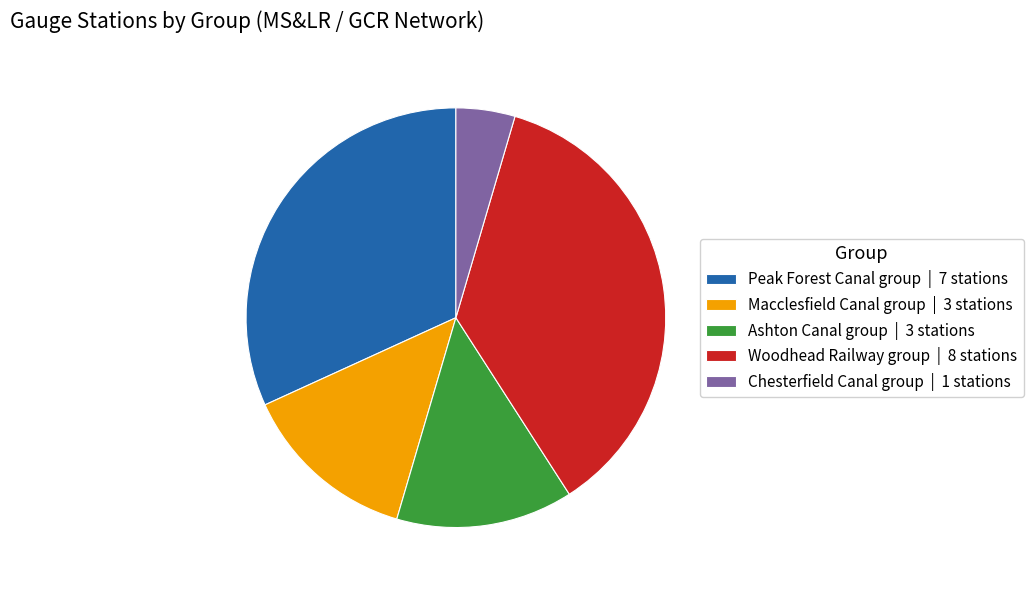

How many segments does this pie chart have?

5